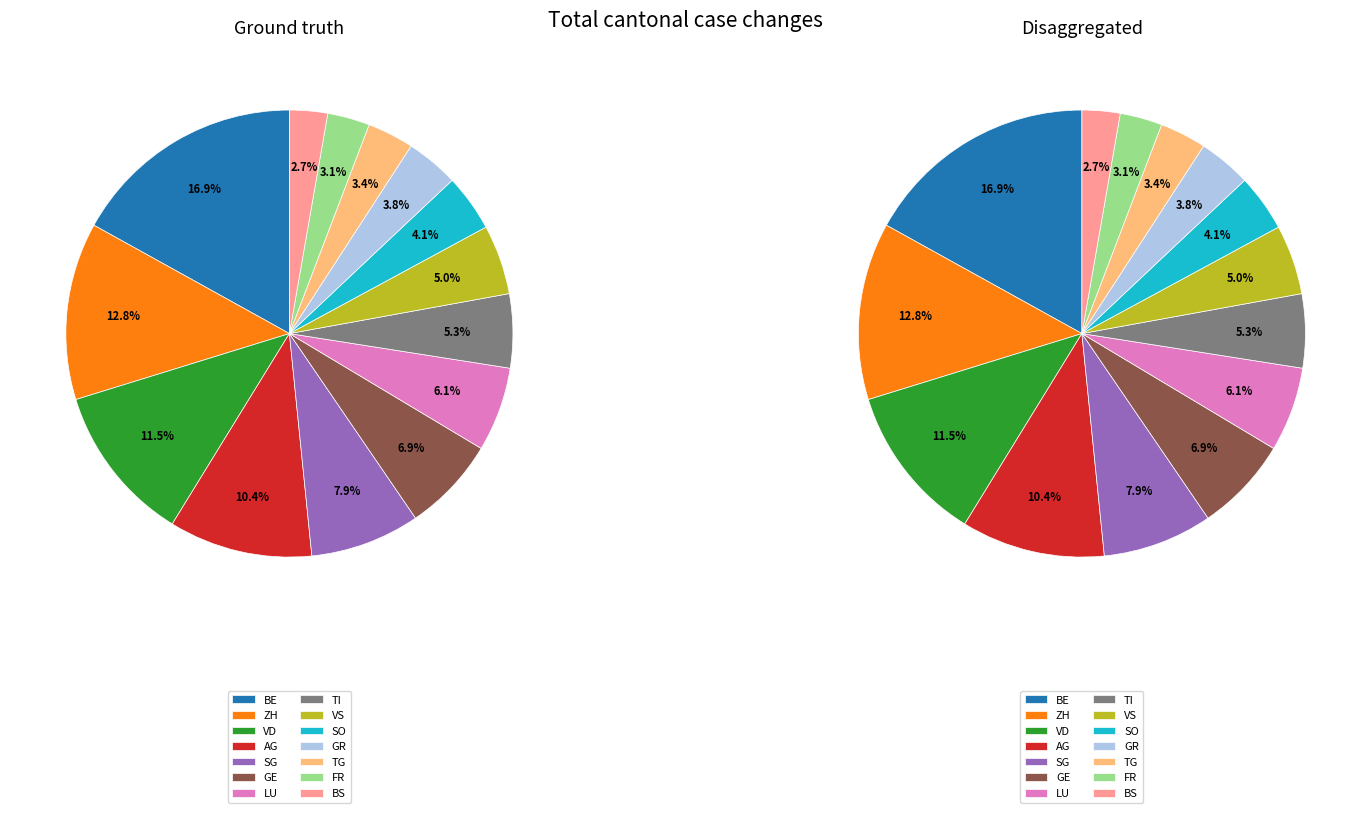

Is it true that 16 is 0% of the pie?

True